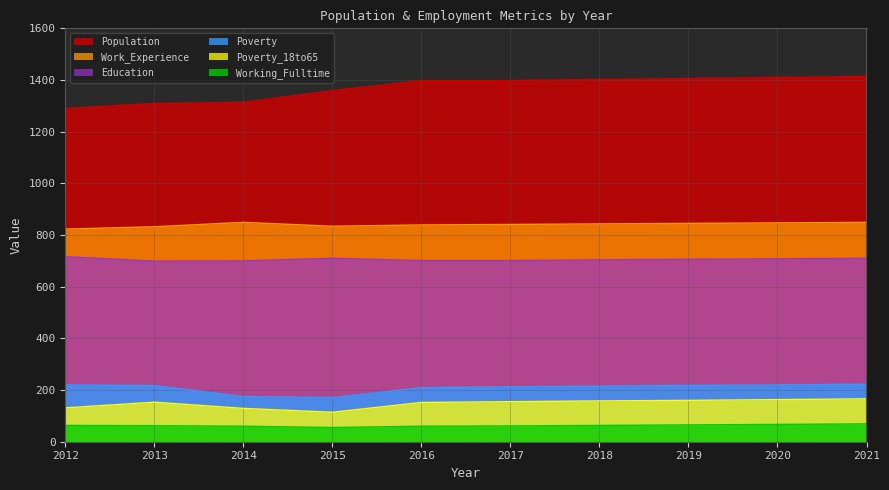

What is the total value across all series at 2016?

3359